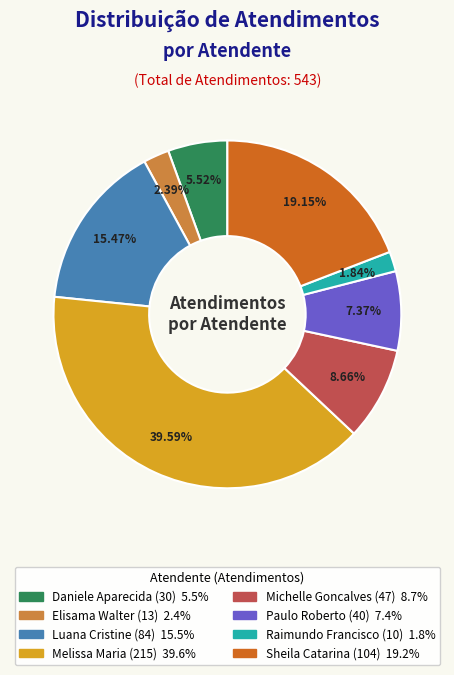

Is there any slice that represents more than half of the pie?

No